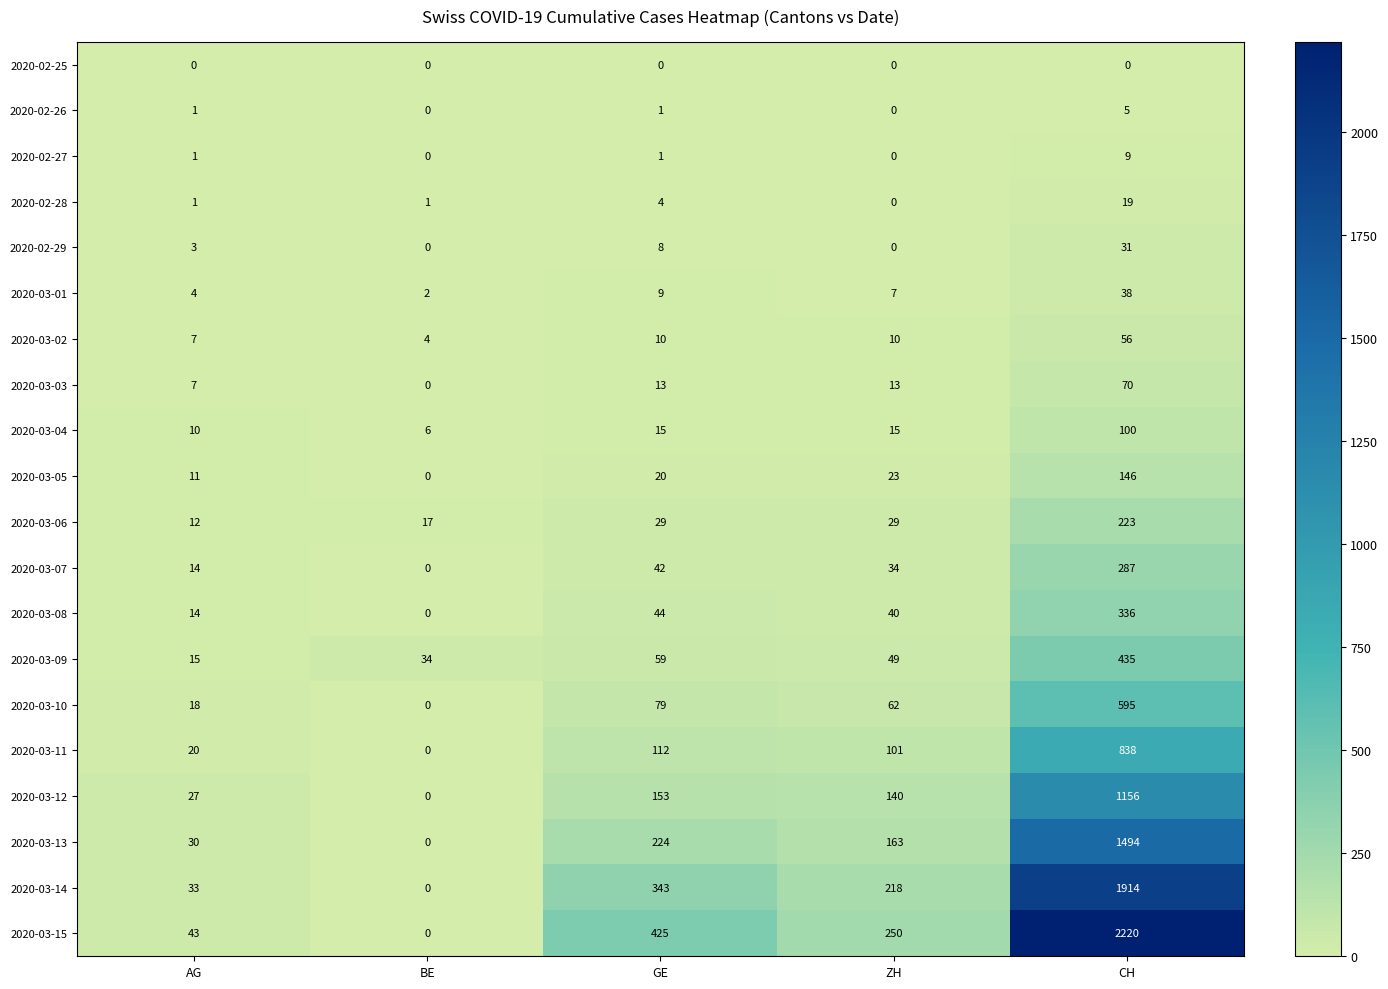

What is the spread (max minus min) of values at CH?

2220